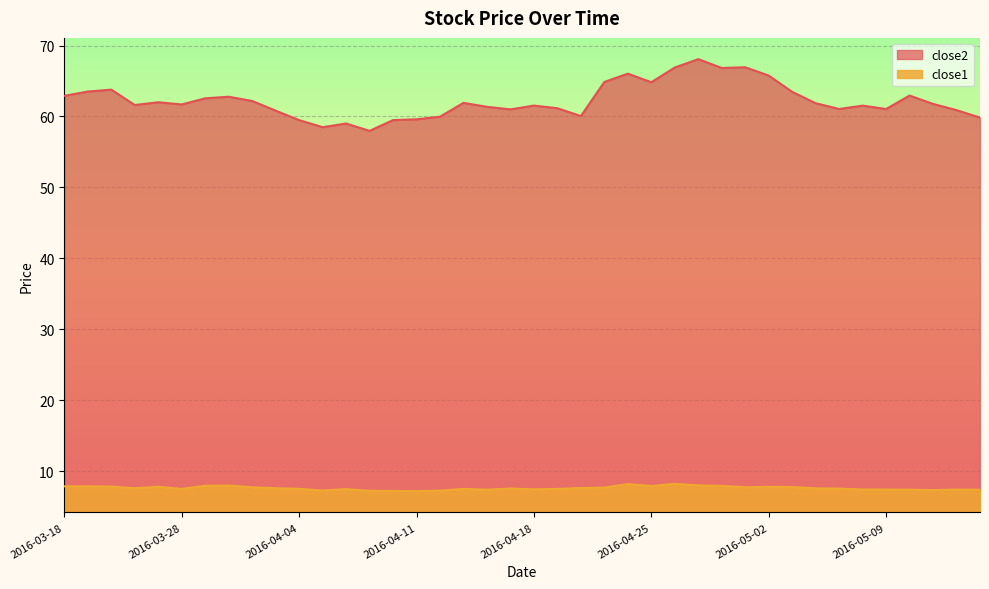

What value does the close2 series have at 2016-04-25?

64.8